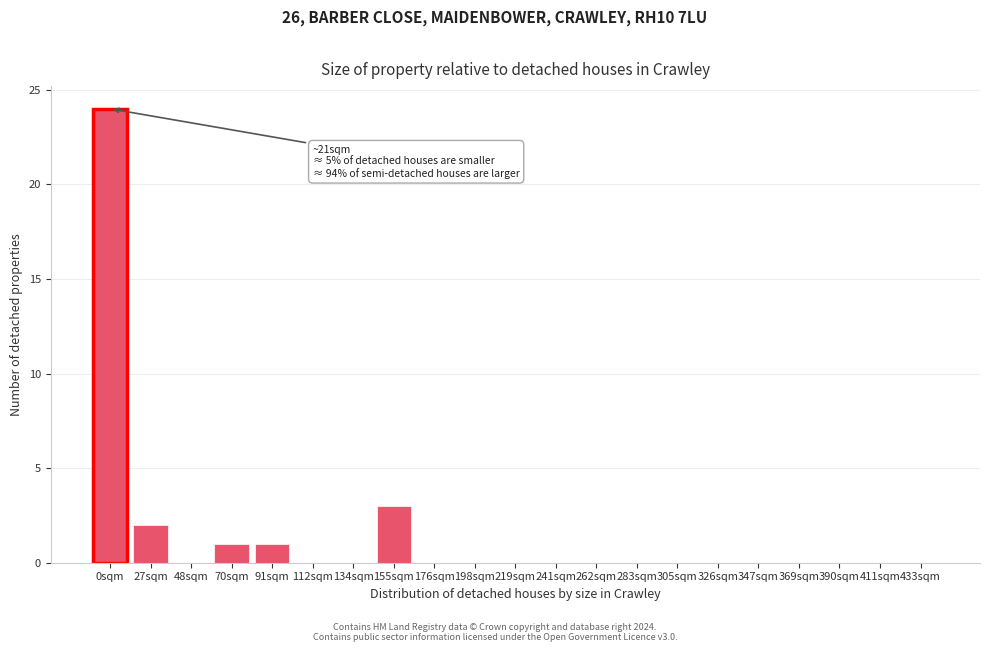

Reading left to right, transcribe all the data shown in this chart.

0sqm=24	27sqm=2	48sqm=0	70sqm=1	91sqm=1	112sqm=0	134sqm=0	155sqm=3	176sqm=0	198sqm=0	219sqm=0	241sqm=0	262sqm=0	283sqm=0	305sqm=0	326sqm=0	347sqm=0	369sqm=0	390sqm=0	411sqm=0	433sqm=0